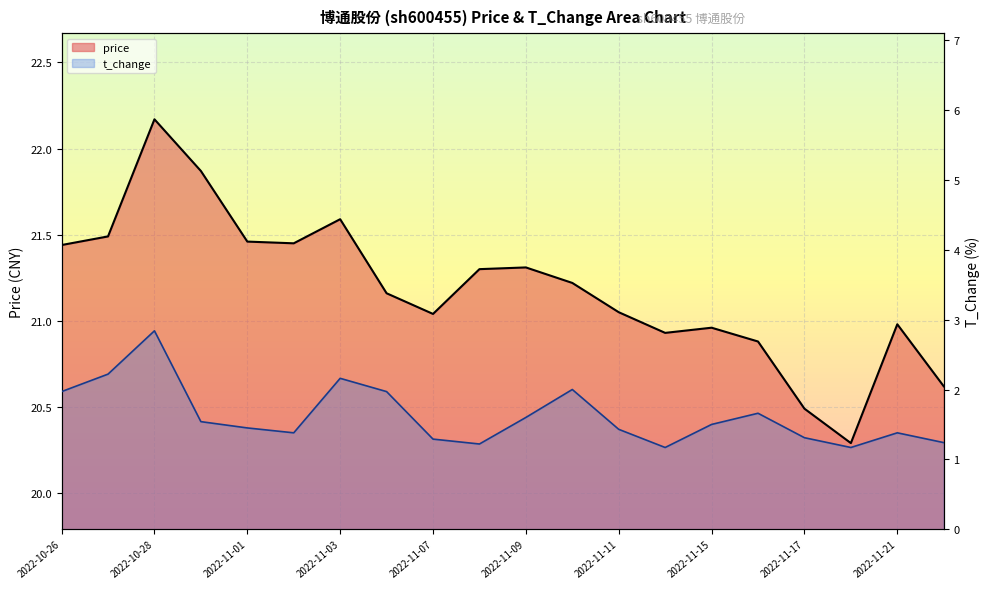

True or false: price and t_change intersect in this chart.

False